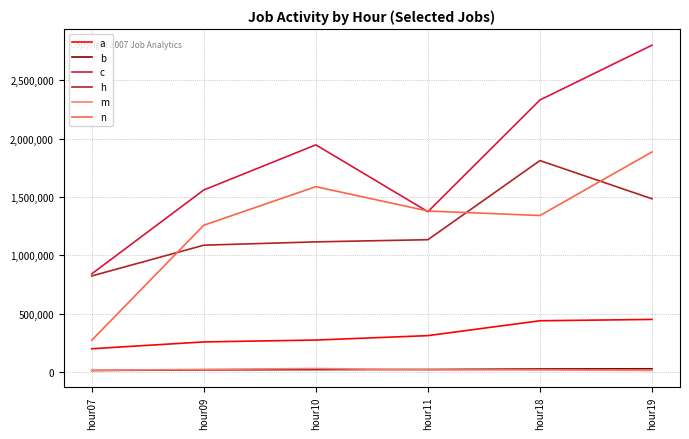

How many values in the b series are below 19852?

3